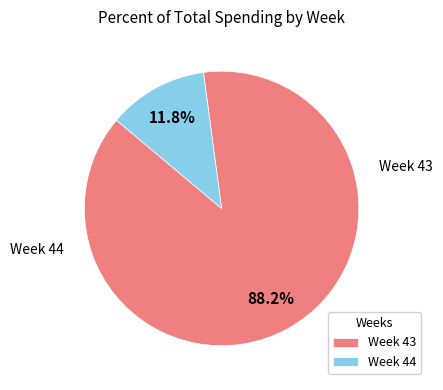

Which has a higher value, Week 43 or Week 44?

Week 43